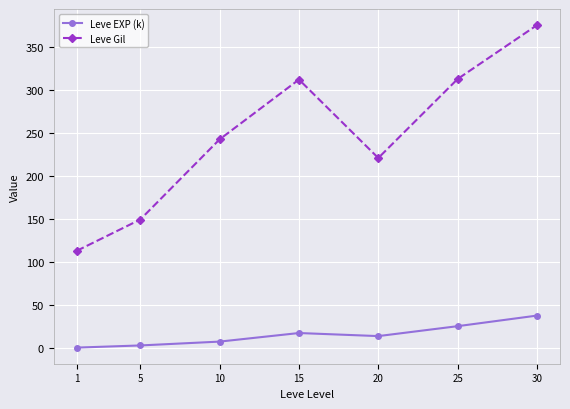

Rank the series at 5 from lowest to highest value.

Leve EXP (k), Leve Gil